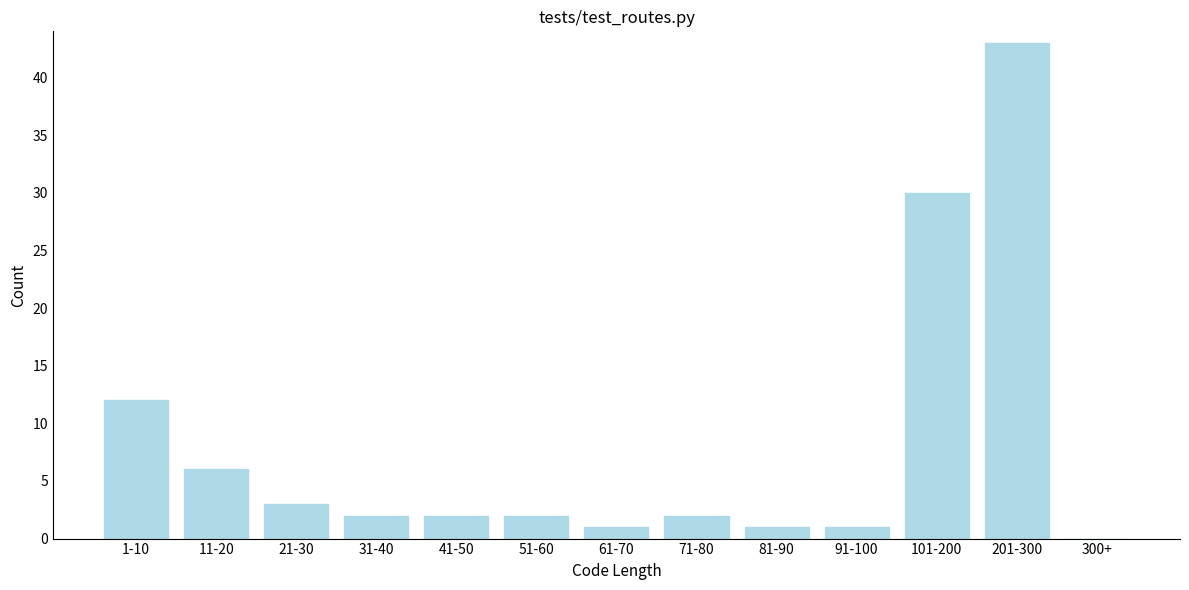

Reading left to right, what are all the values shown in this chart?

1-10=12	11-20=6	21-30=3	31-40=2	41-50=2	51-60=2	61-70=1	71-80=2	81-90=1	91-100=1	101-200=30	201-300=43	300+=0